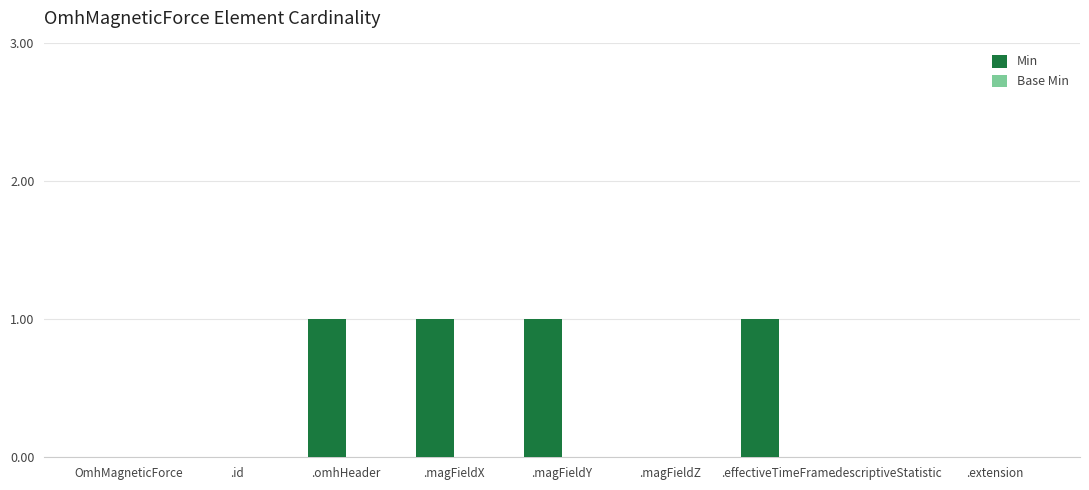

Reading left to right, transcribe all the data shown in this chart.

OmhMagneticForce=0	.id=0	.omhHeader=1	.magFieldX=1	.magFieldY=1	.magFieldZ=0	.effectiveTimeFrame=1	.descriptiveStatistic=0	.extension=0